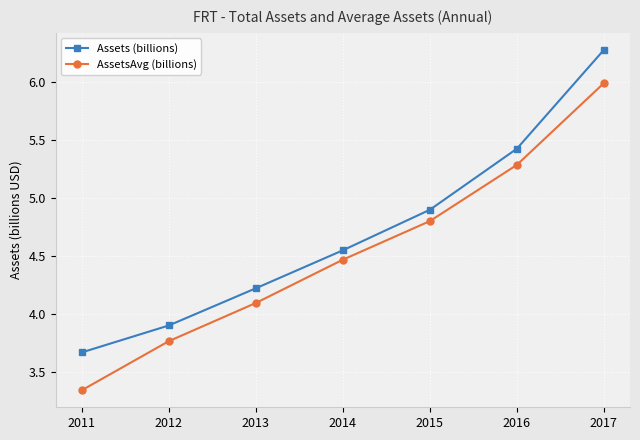

The value of Assets (billions) at 2017 is 6.3. True or false?

True